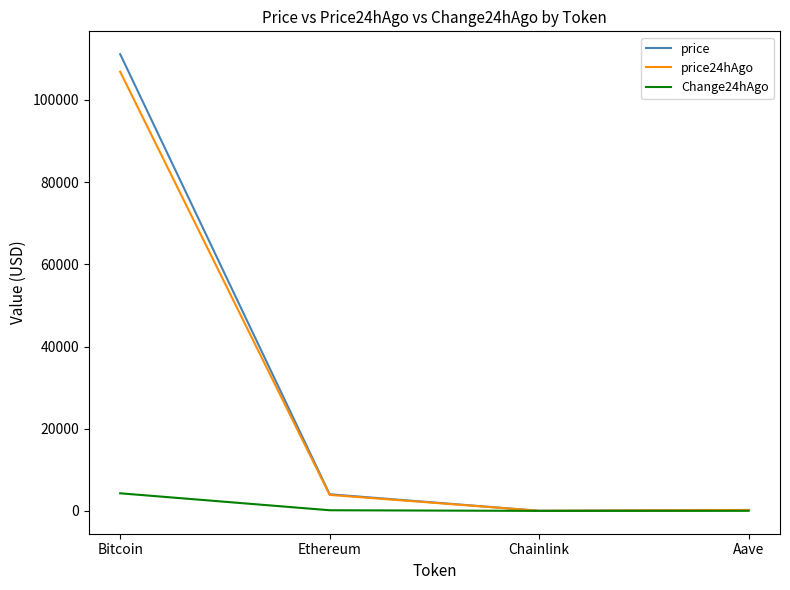

Which series has the largest total across all categories?

price